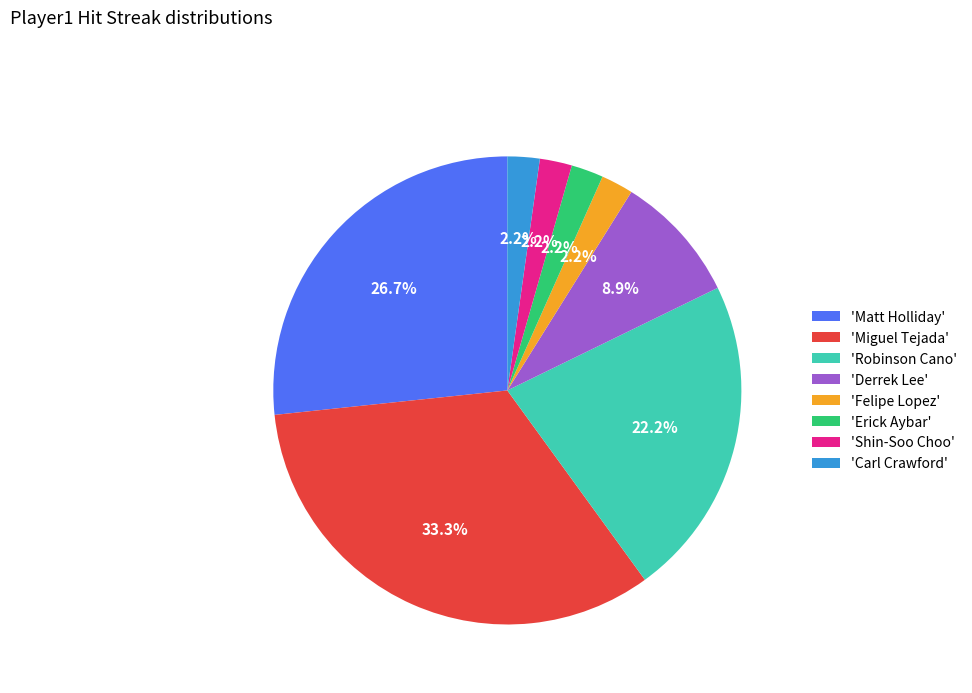

Is the sum of 'Matt Holliday' and 'Carl Crawford' greater than half?

No